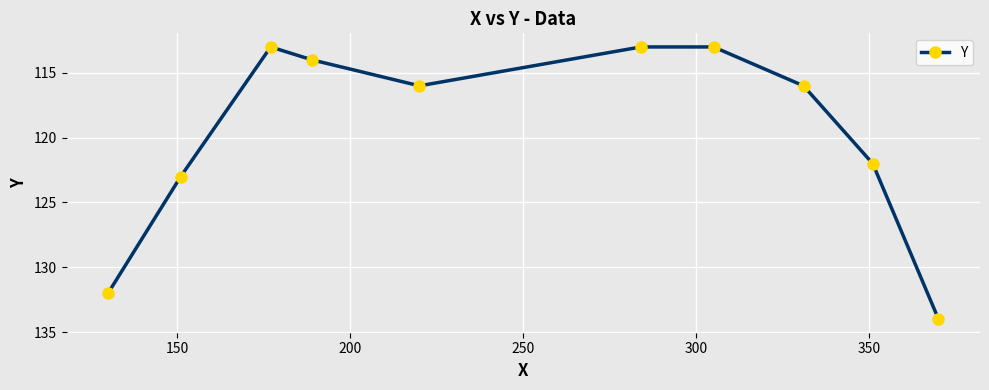

What is the minimum value shown in the chart?

113